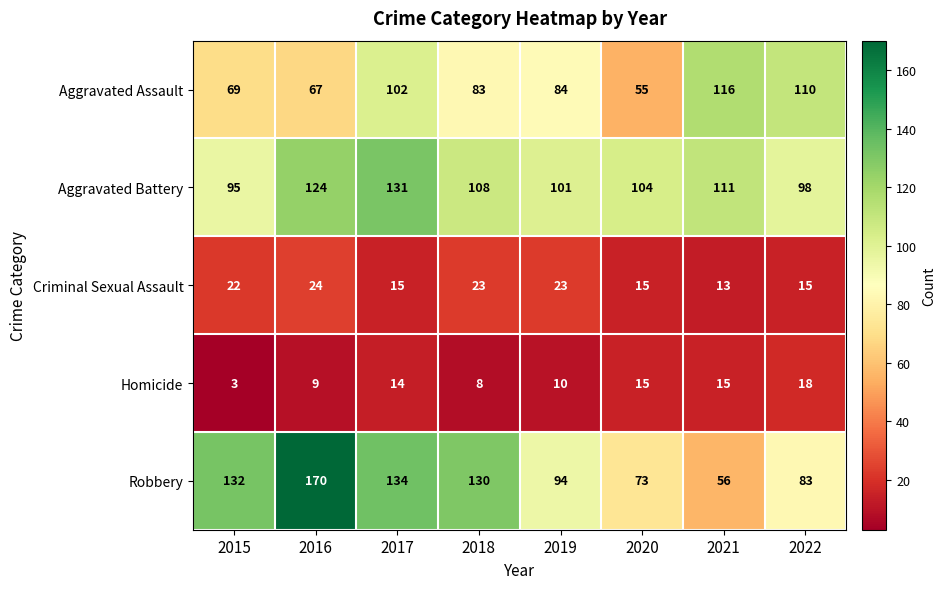

What is the total value across all series at 2022?

324